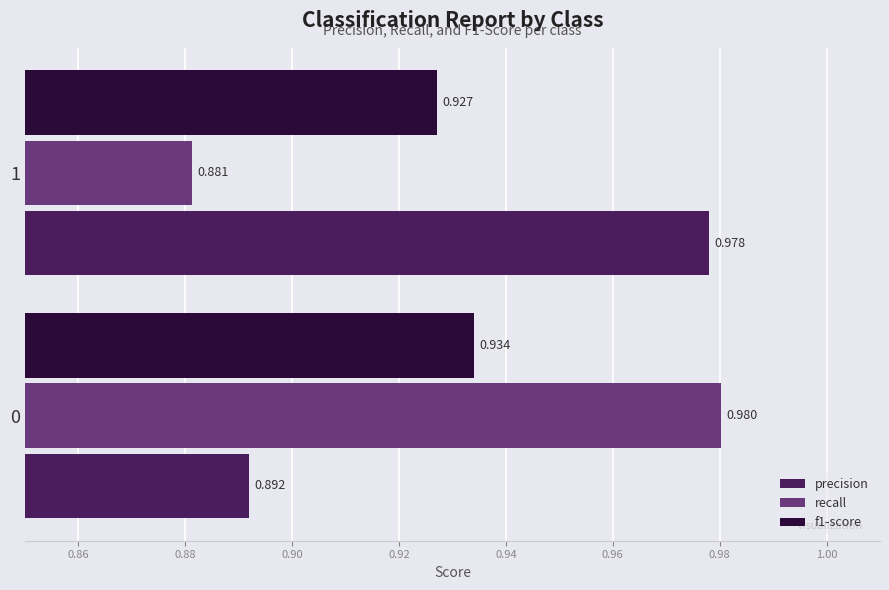

How many categories are shown in the chart?

2